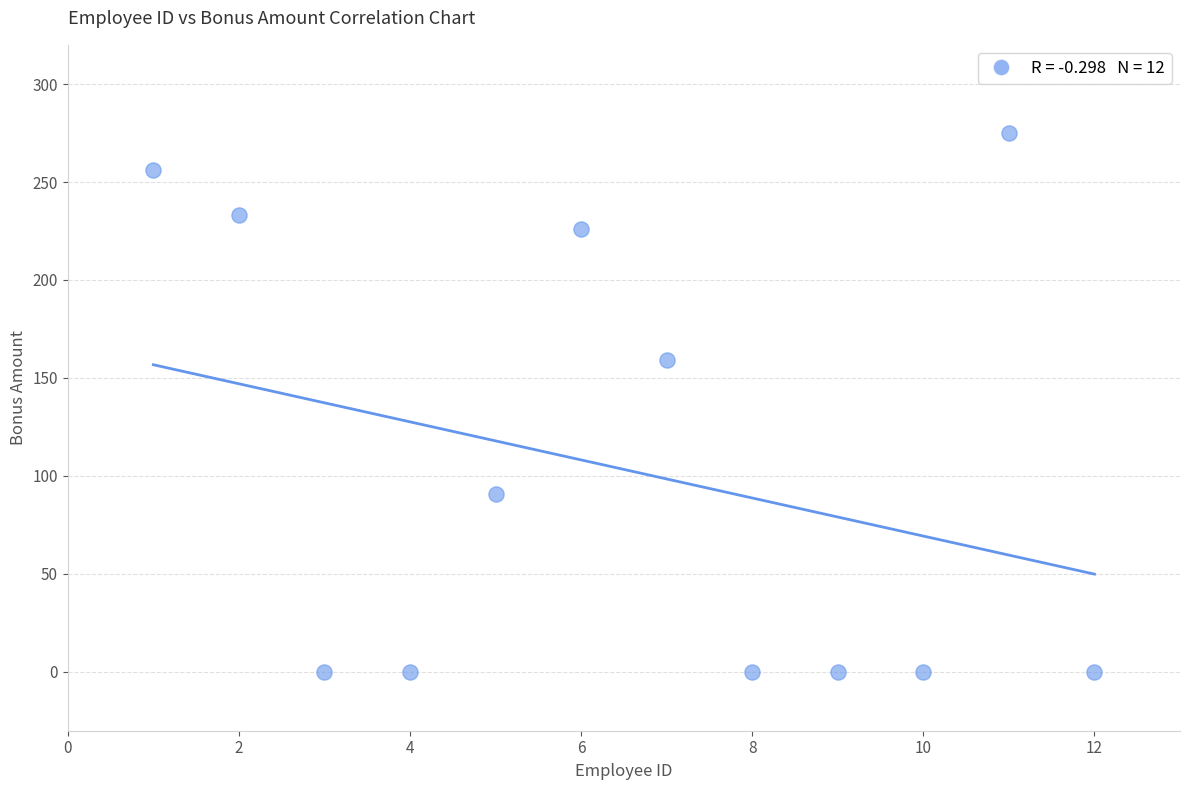

What Y value in the scatter plot is closest to 137?

159